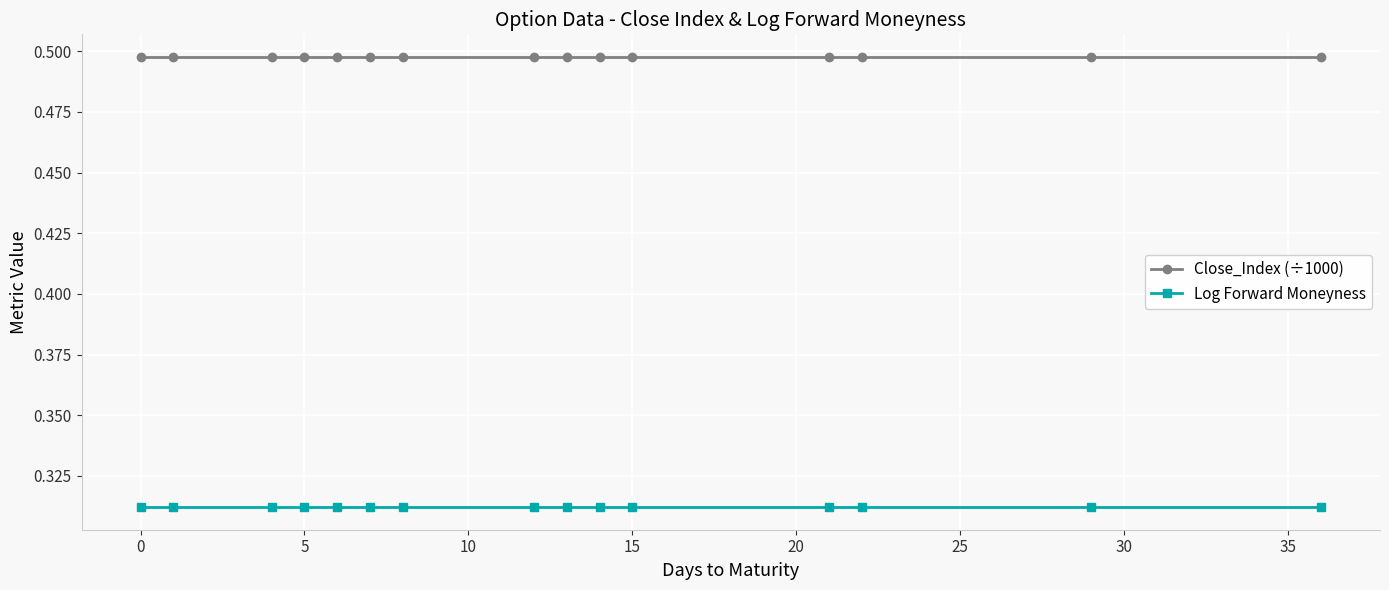

What are all the series names shown in the legend?

Close_Index (÷1000), Log Forward Moneyness